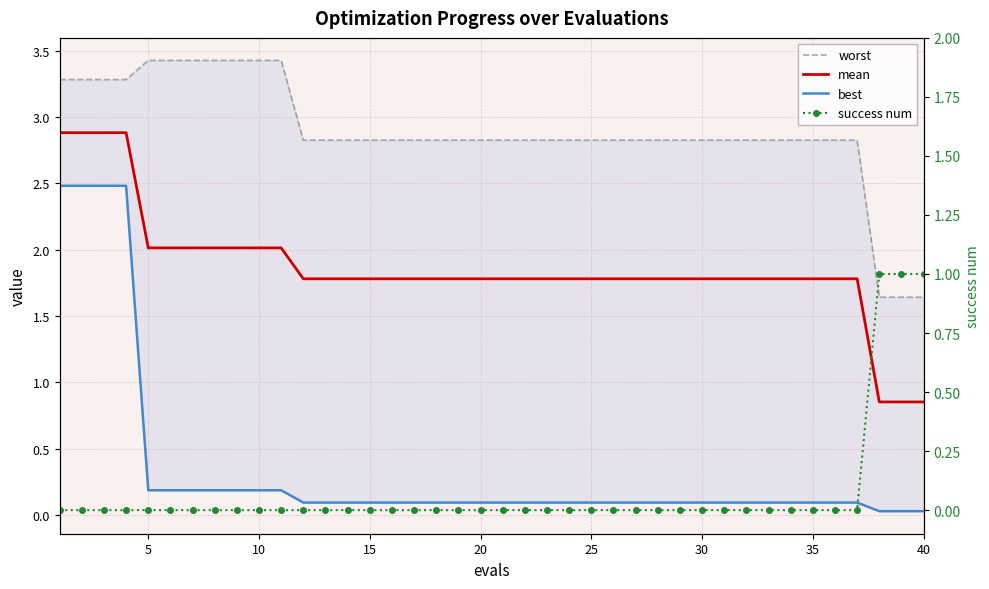

Is this an area chart (filled region under the line)?

No